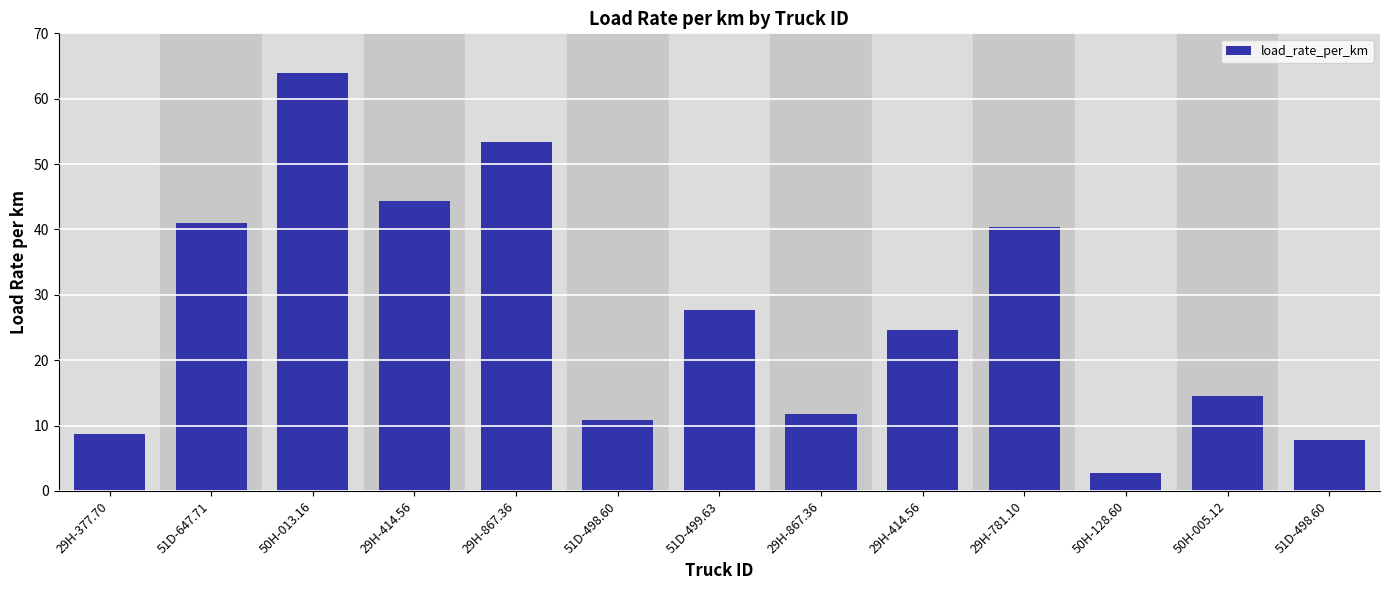

Are the bars horizontal?

No